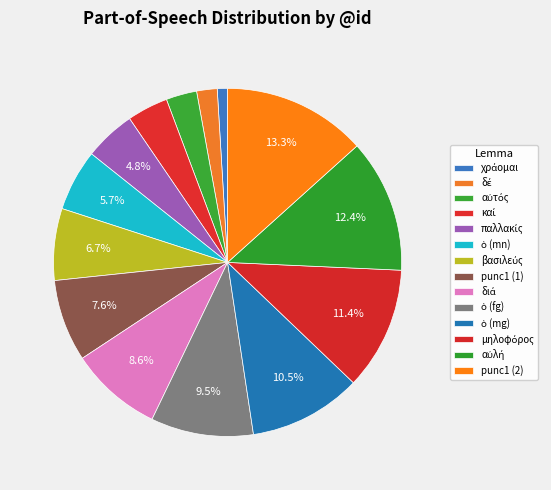

Do δέ and ὁ (fg) together represent more than half of the pie?

No